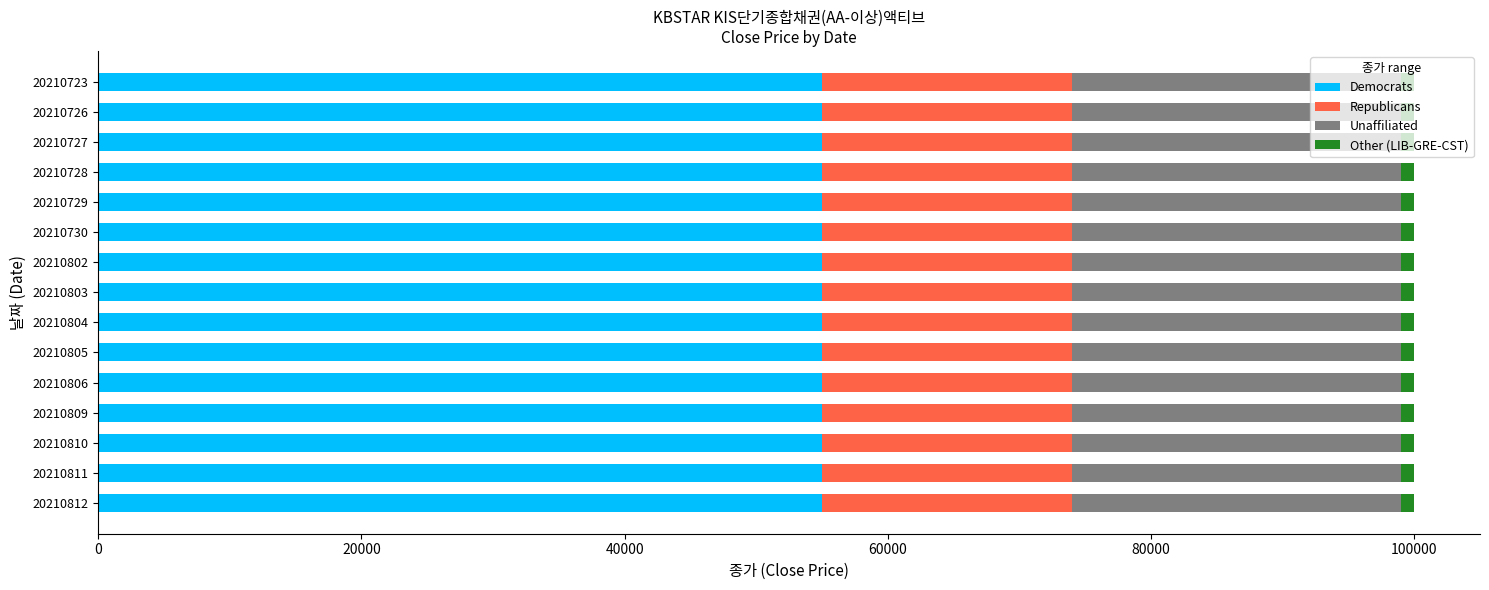

Count the number of categories in the chart.

15